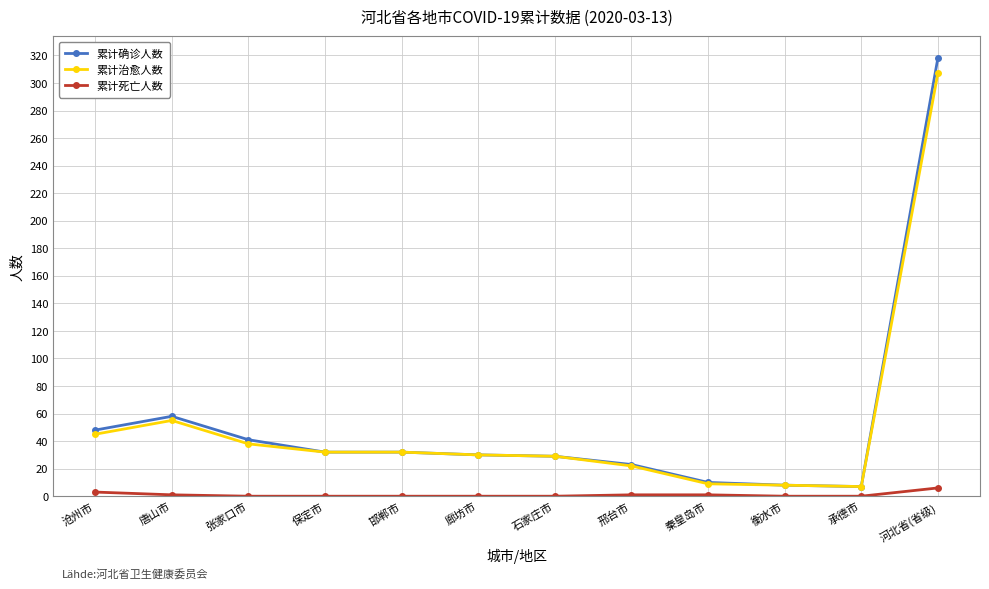

True or false: 累计死亡人数 and 累计确诊人数 cross at least once.

False